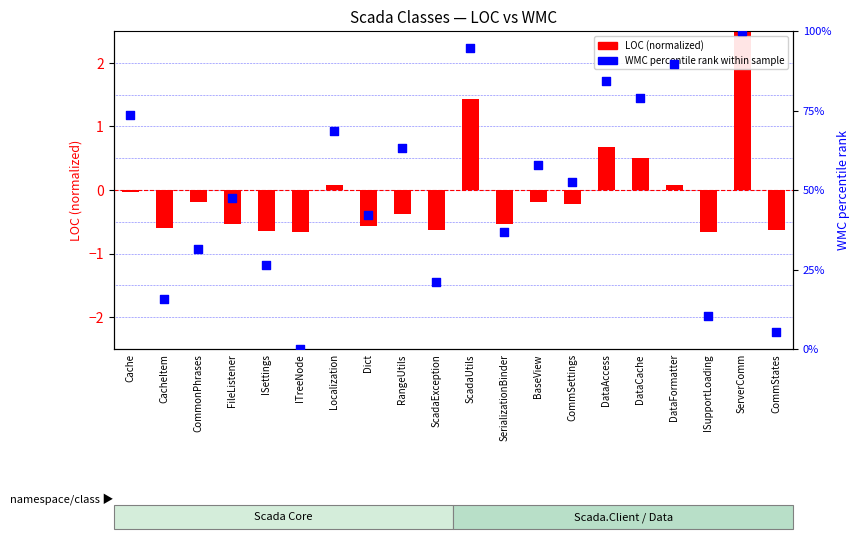

Is the value of WMC percentile rank at CacheItem greater than the value of LOC (normalized) at Dict?

Yes